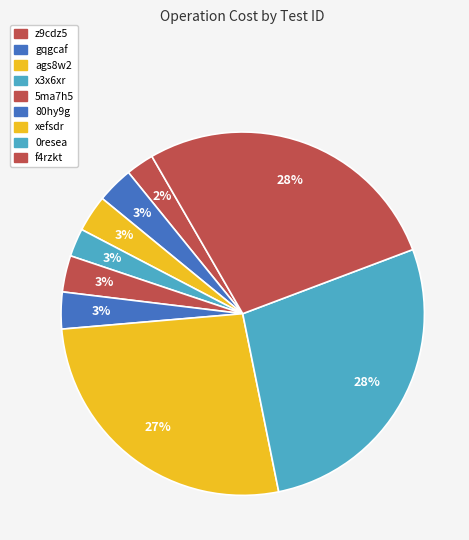

To the nearest percent, what is the combined percentage of 80hy9g and f4rzkt?

31%